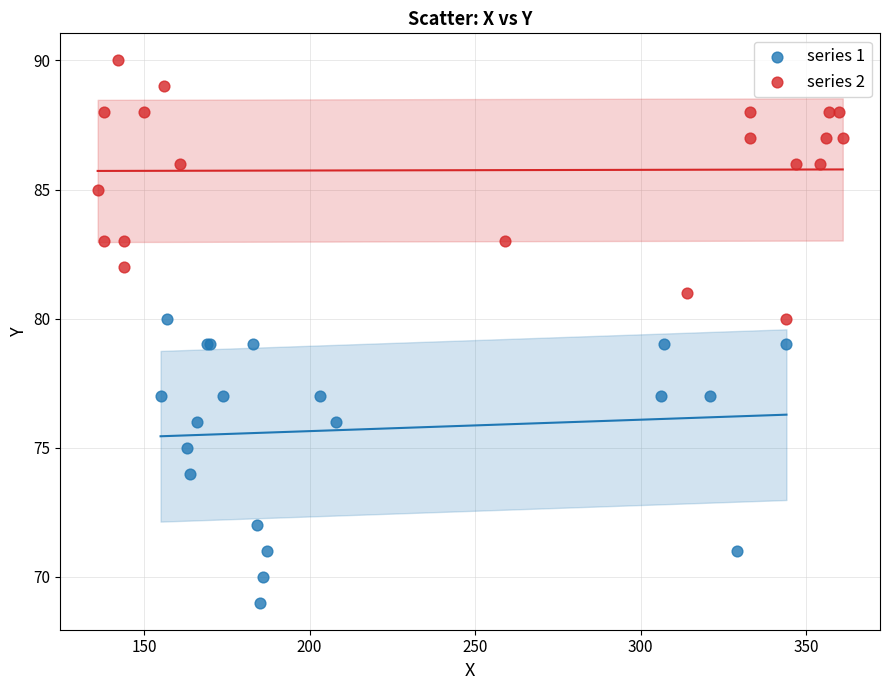

Which series reaches the maximum Y coordinate?

series 2